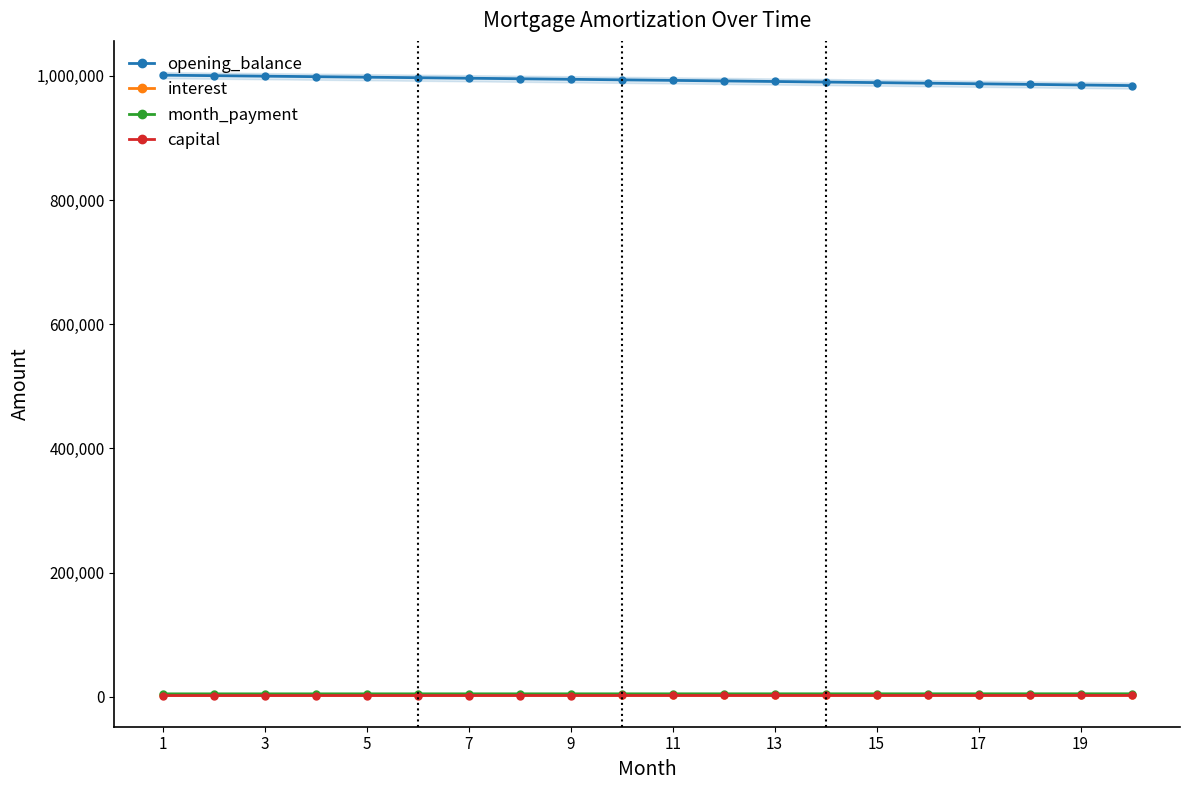

How many lines are shown in the chart?

4